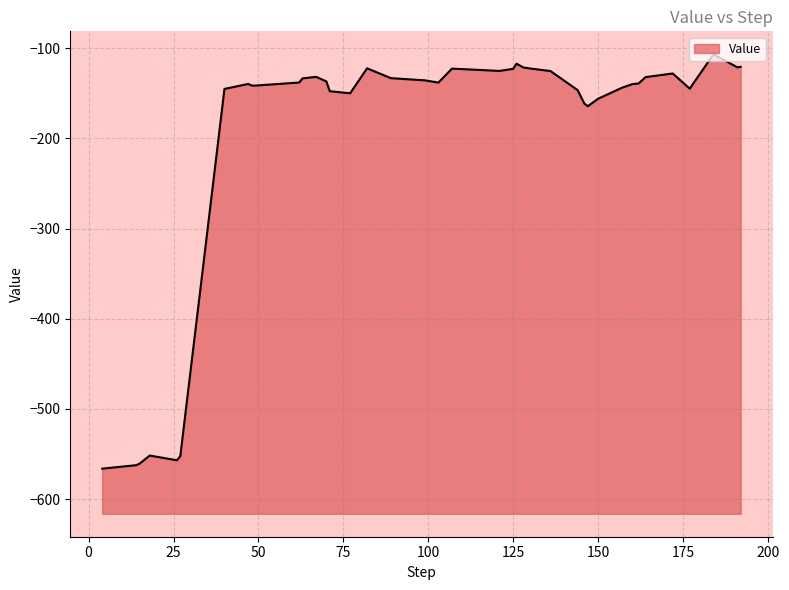

Rank the categories by value from highest to lowest.

184, 126, 192, 191, 128, 82, 130, 107, 125, 121, 136, 172, 67, 164, 89, 63, 99, 70, 62, 103, 162, 47, 160, 48, 49, 157, 177, 40, 144, 71, 77, 150, 146, 147, 18, 27, 26, 15, 14, 4